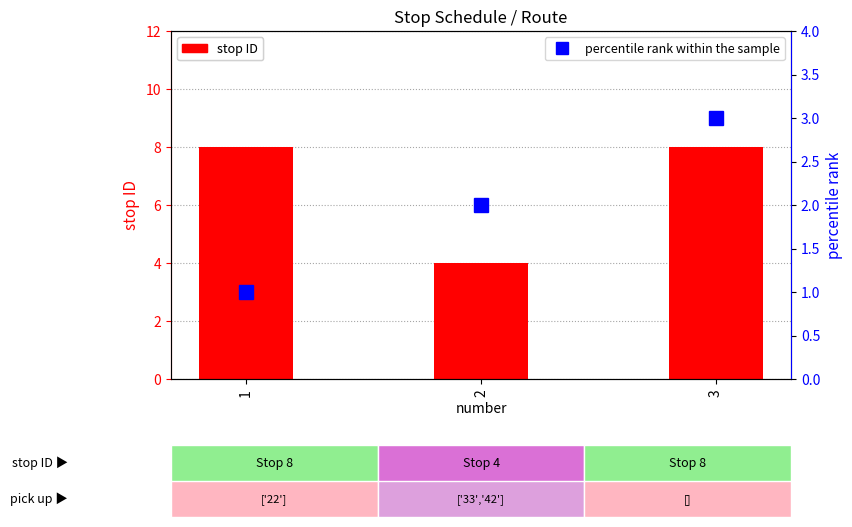

How many data points in stop ID are less than 8?

1